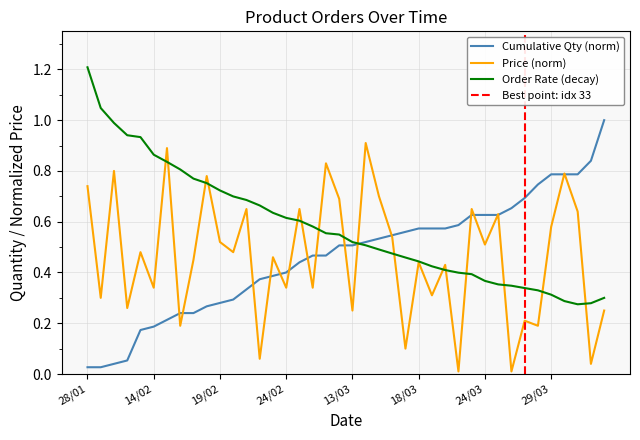

True or false: Cumulative Qty has a value of 0.0 at 29/01.

True